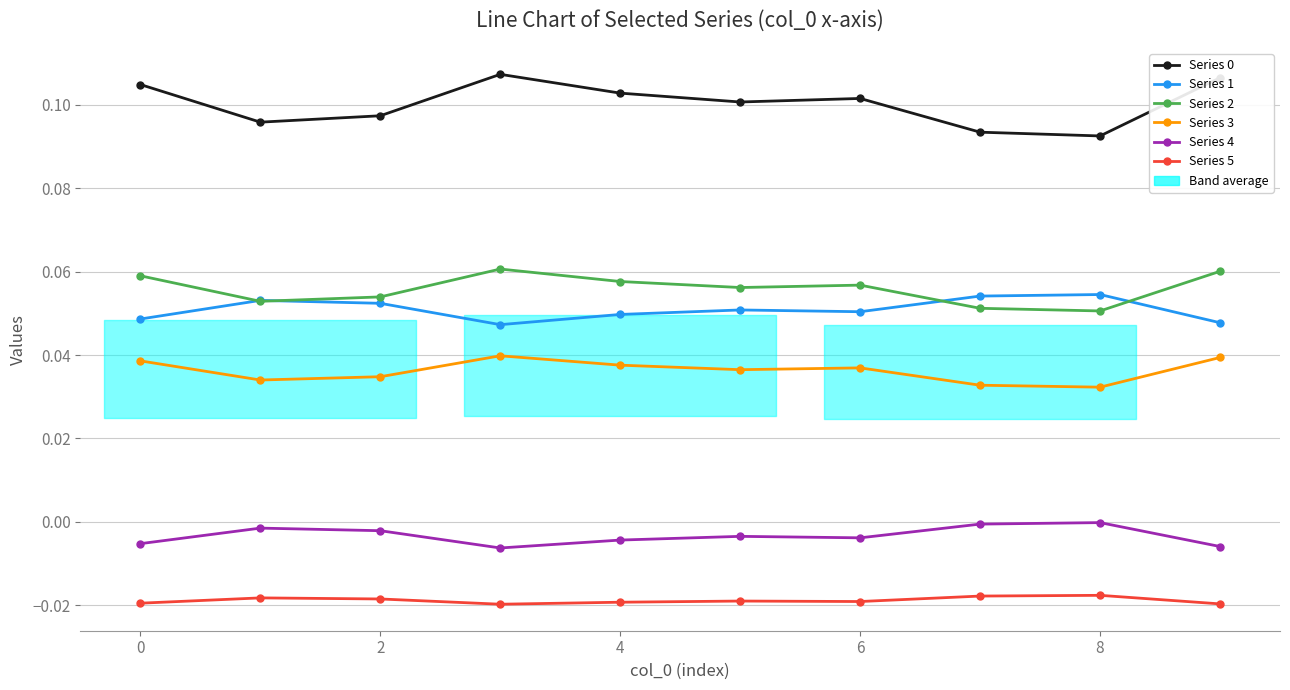

Rank the series at 9 from highest to lowest value.

Series 0, Series 2, Series 1, Series 3, Series 4, Series 5